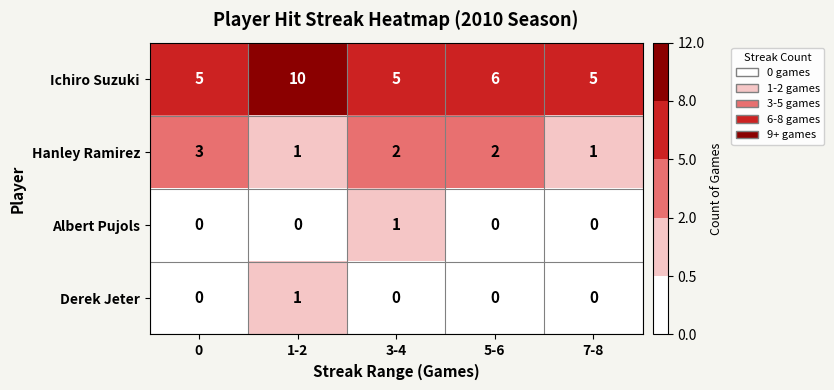

Count the Derek Jeter values in the range 0 to 1.

5